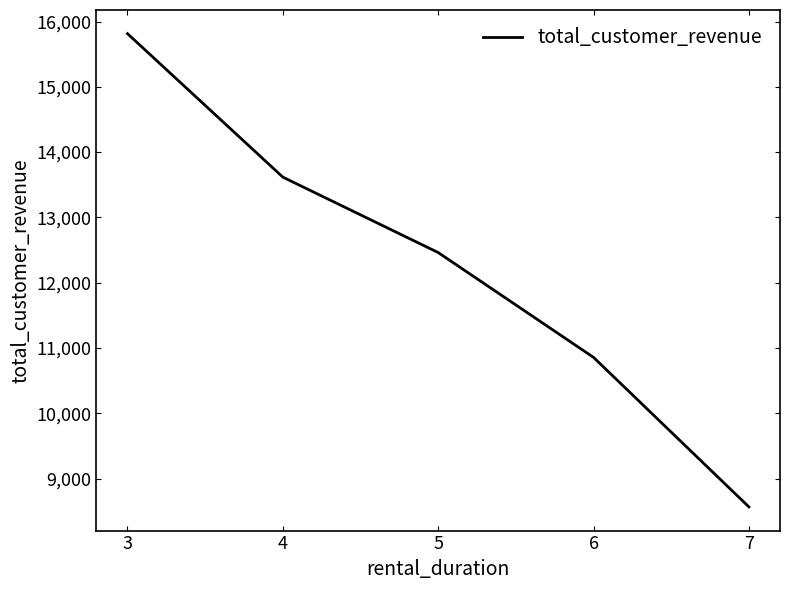

Reading left to right, transcribe all the data shown in this chart.

3=15813.9	4=13616.5	5=12461.1	6=10855.3	7=8565.3